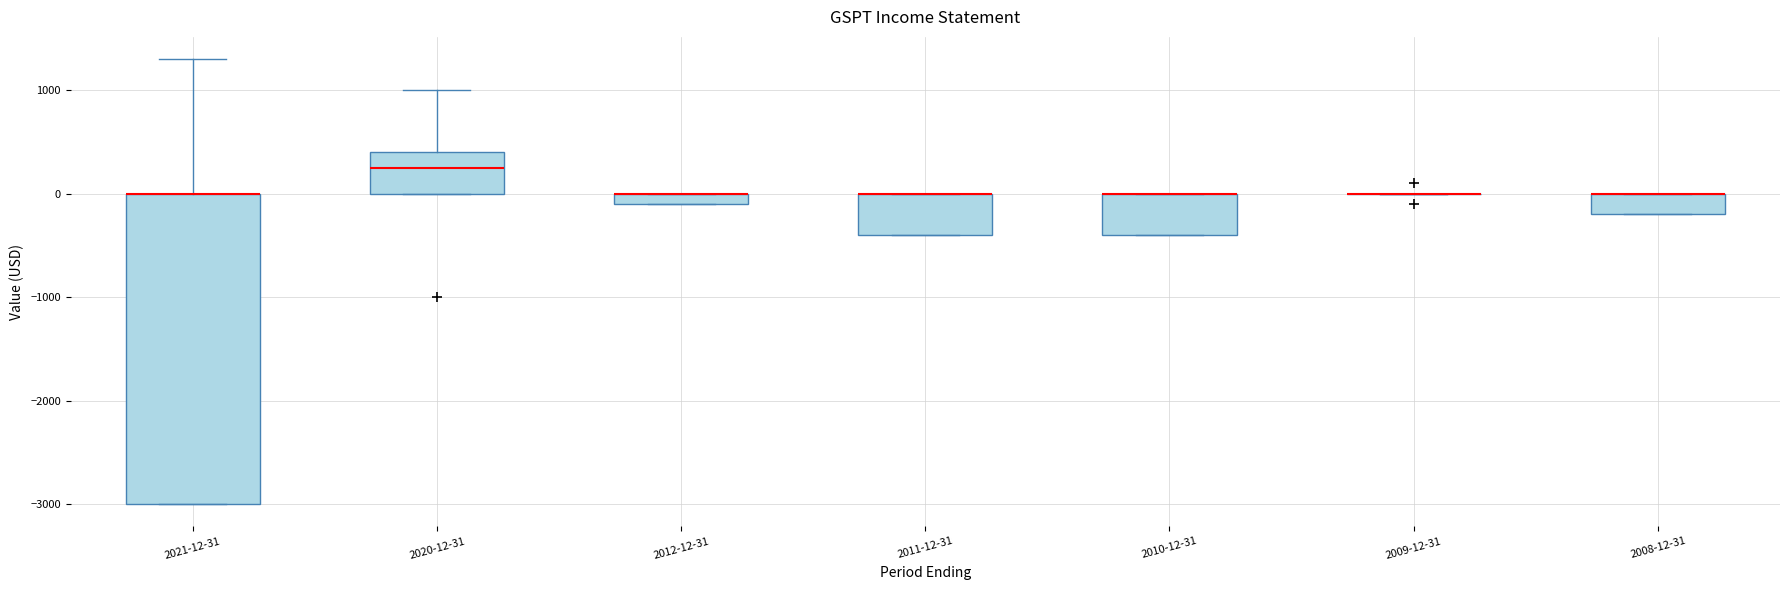

Which box is the tallest, from its lower edge to its upper edge?

2021-12-31